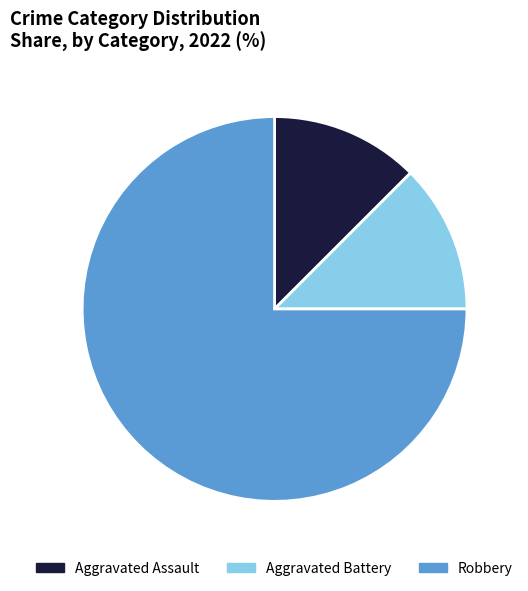

Does any single category account for the majority?

Yes